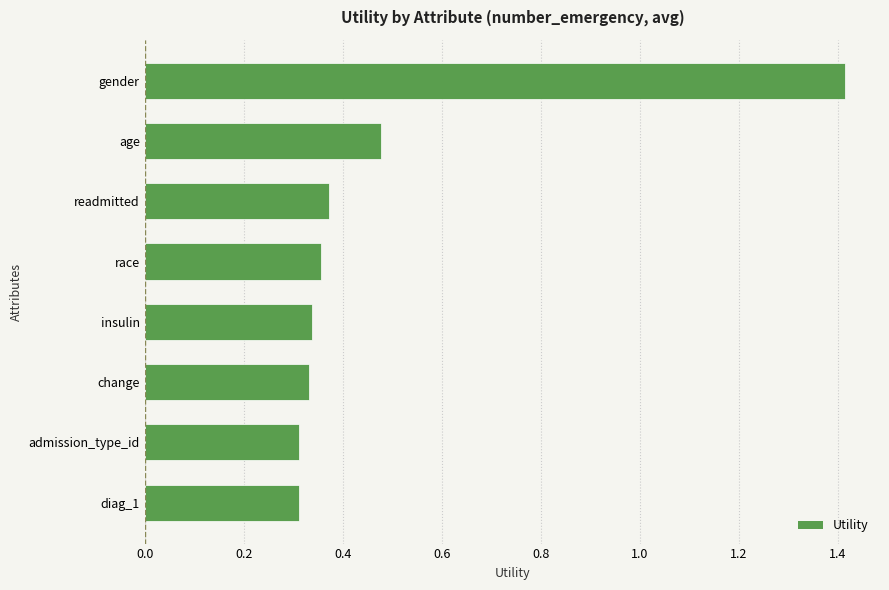

What is the difference between the maximum and minimum values?

1.1